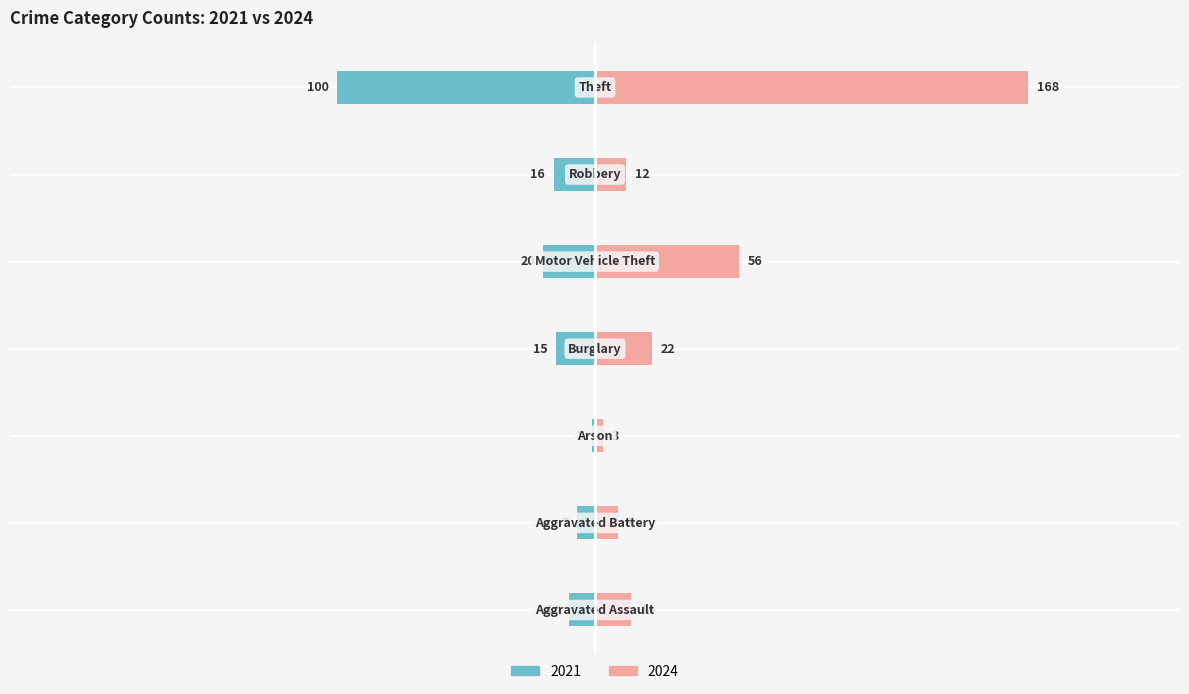

Rank the categories by 2024 value from highest to lowest.

Theft, Motor Vehicle Theft, Burglary, Aggravated Assault, Robbery, Aggravated Battery, Arson